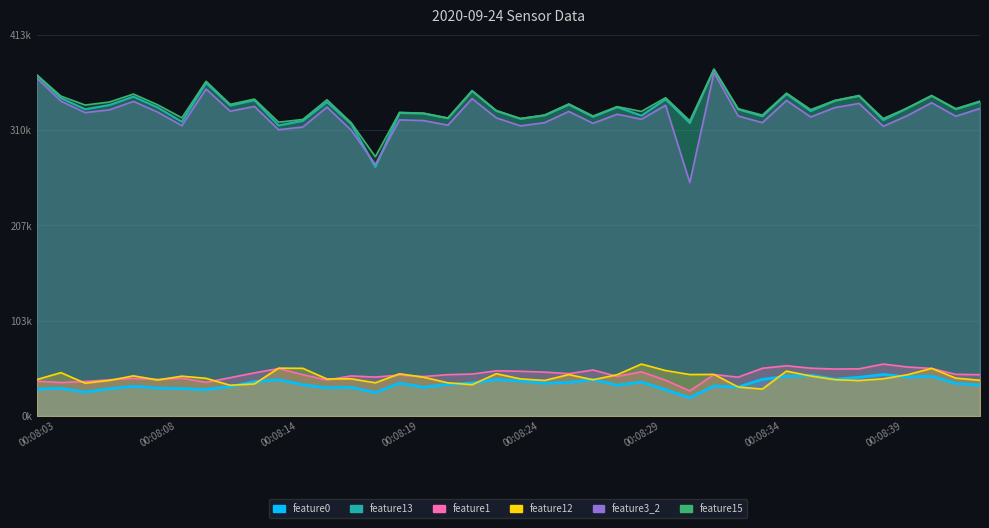

What is the sum of all feature13 values?

13349211.0